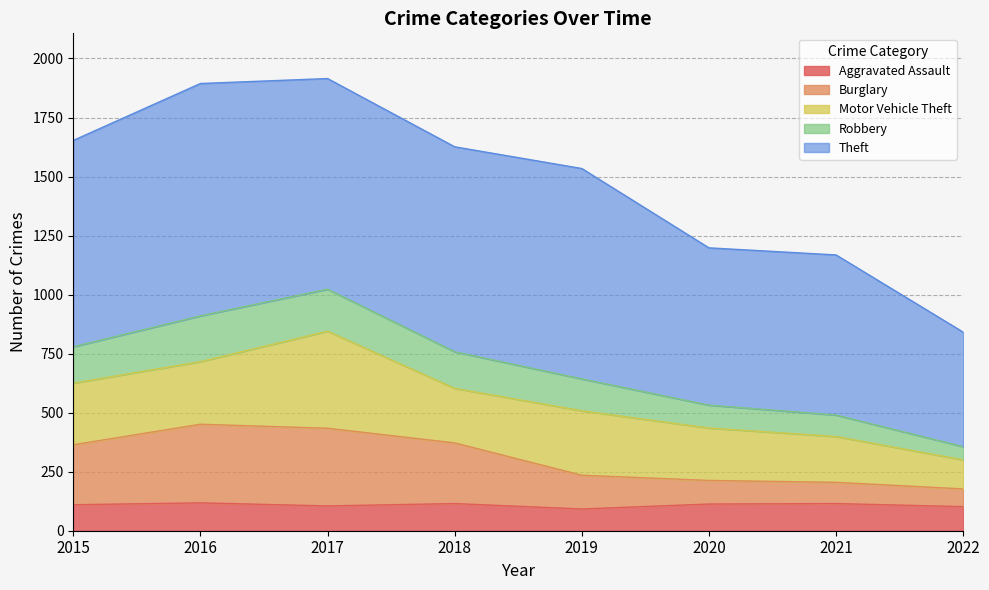

The Aggravated Assault series shows 158 at 2021. True or false?

False